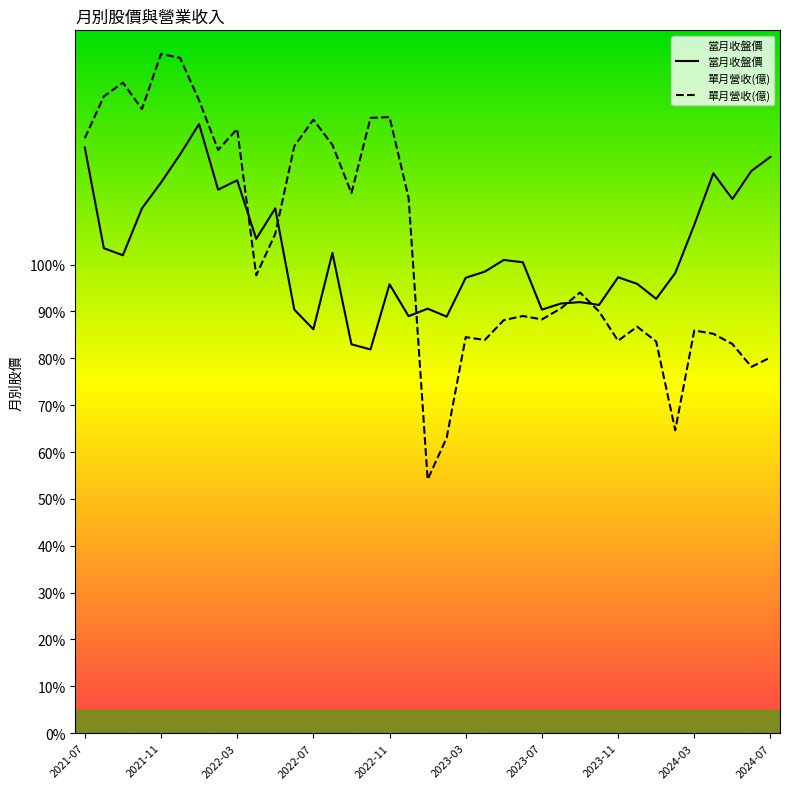

Which series has the widest spread of values?

單月營收(億)